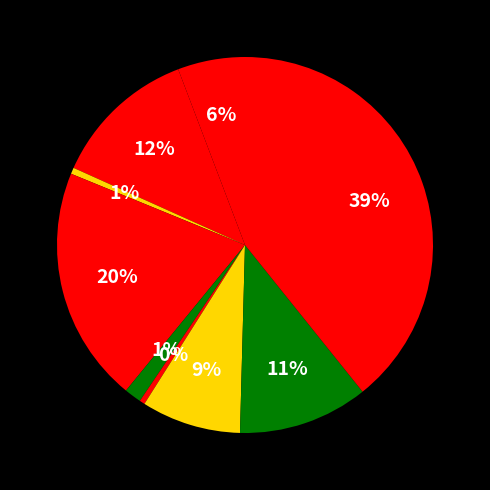

How many segments does this pie chart have?

9